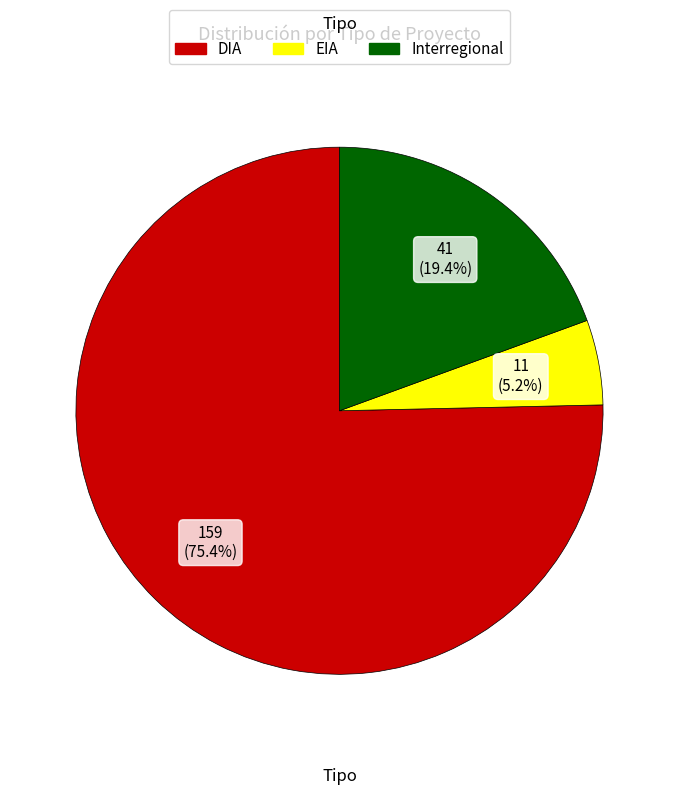

What is the ratio of the value at DIA to the value at EIA?

14.5